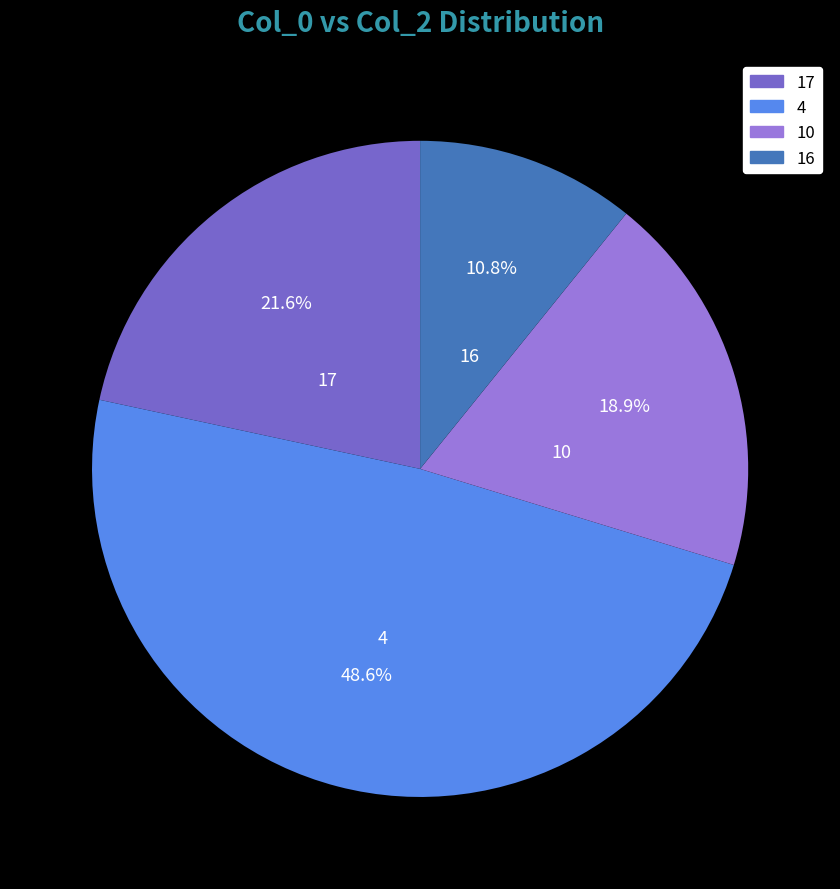

Rank the categories by value from lowest to highest.

16, 10, 17, 4